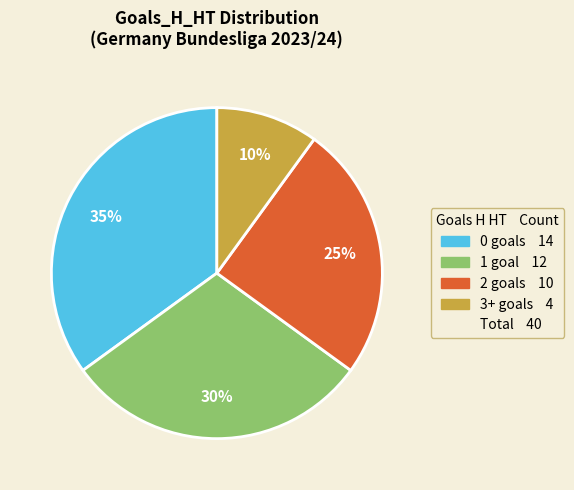

How many segments does this pie chart have?

4